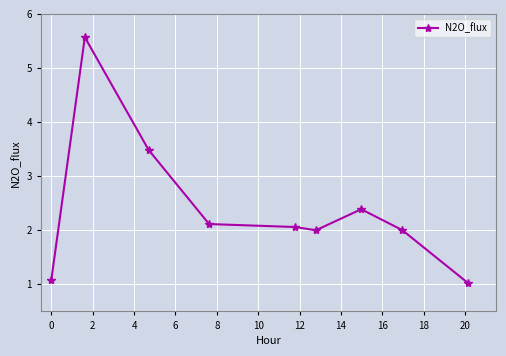

What is the minimum value shown in the chart?

1.0